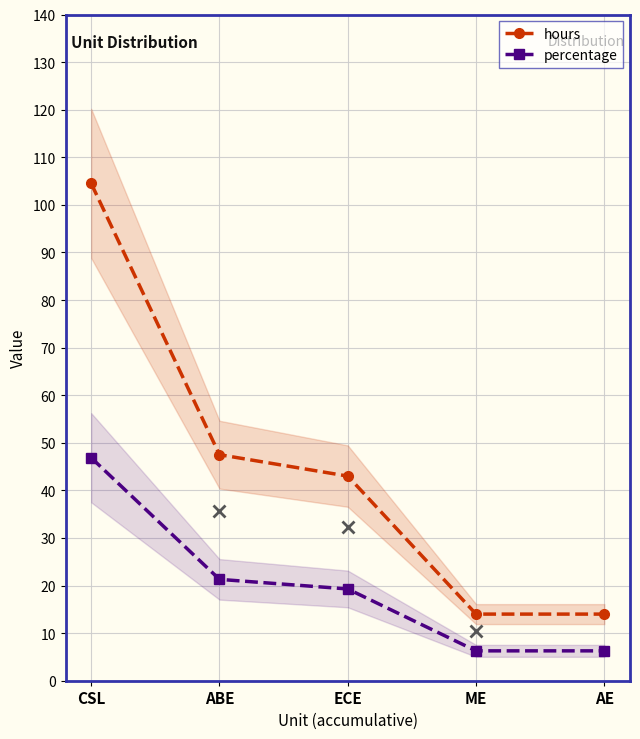

What is the value of the hours point at the 4th from the left?

14.0